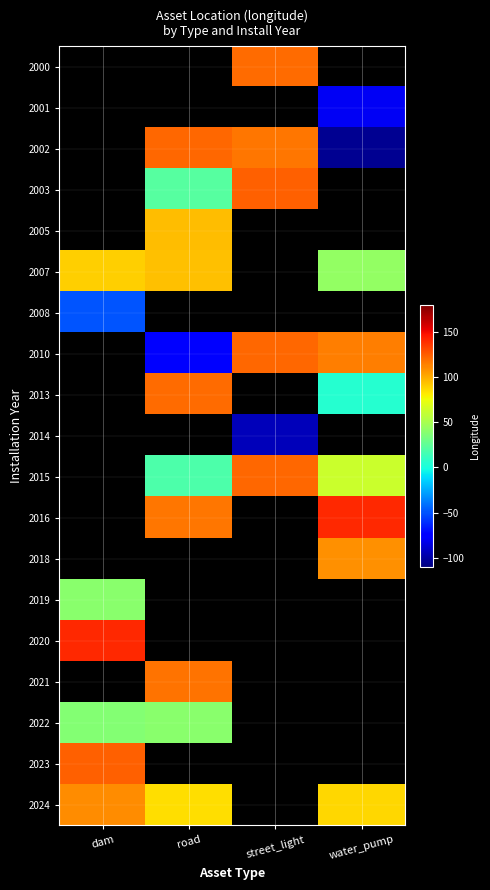

Is it true that 2019 equals 67.0 at dam?

False